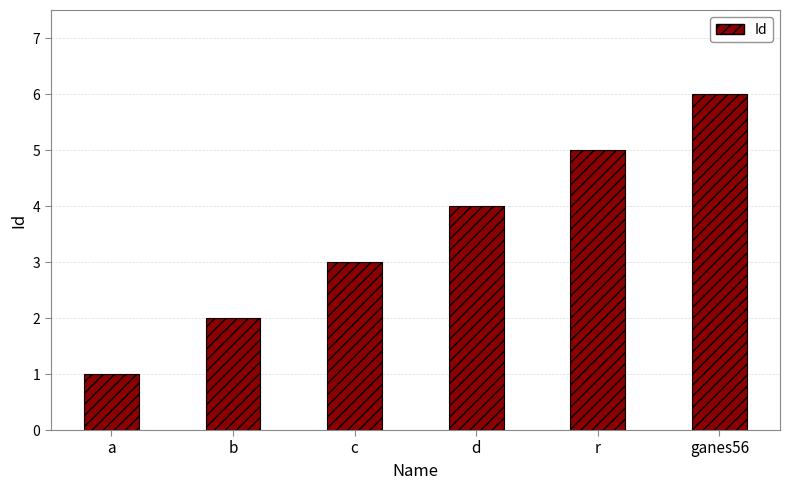

Reading right to left, what are all the values shown in this chart?

ganes56=6	r=5	d=4	c=3	b=2	a=1